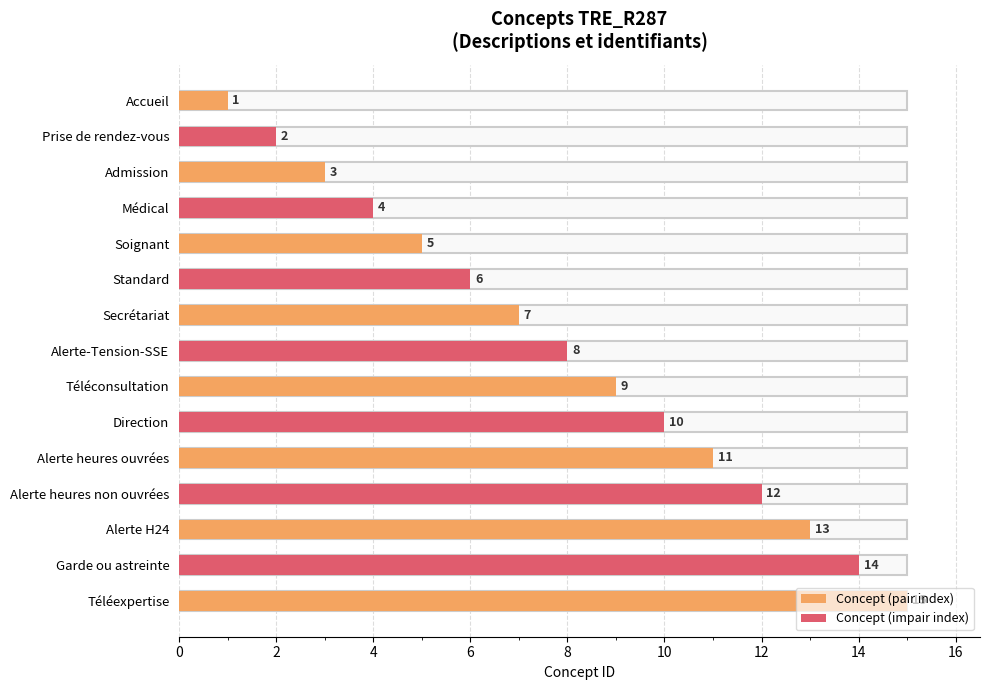

What is the value of the 12th bar from the top?

12